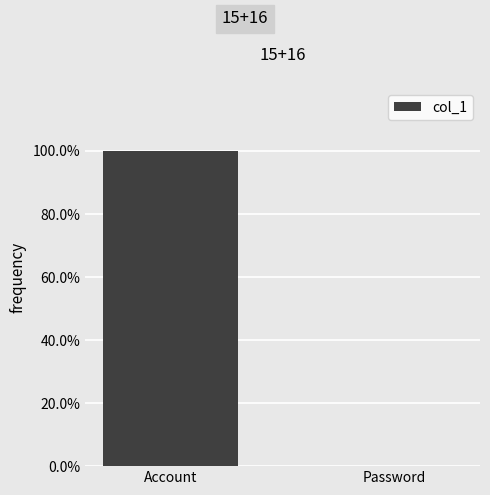

How many data points does each series have?

2